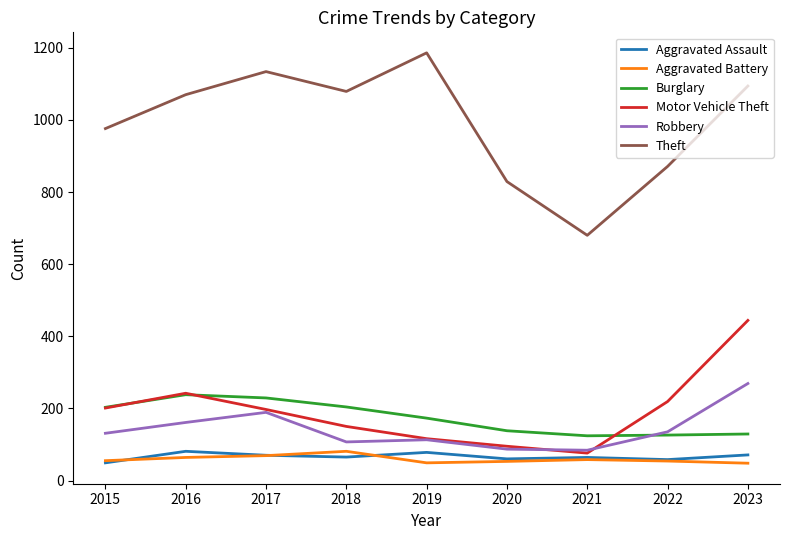

What is the minimum value shown in the chart?

48